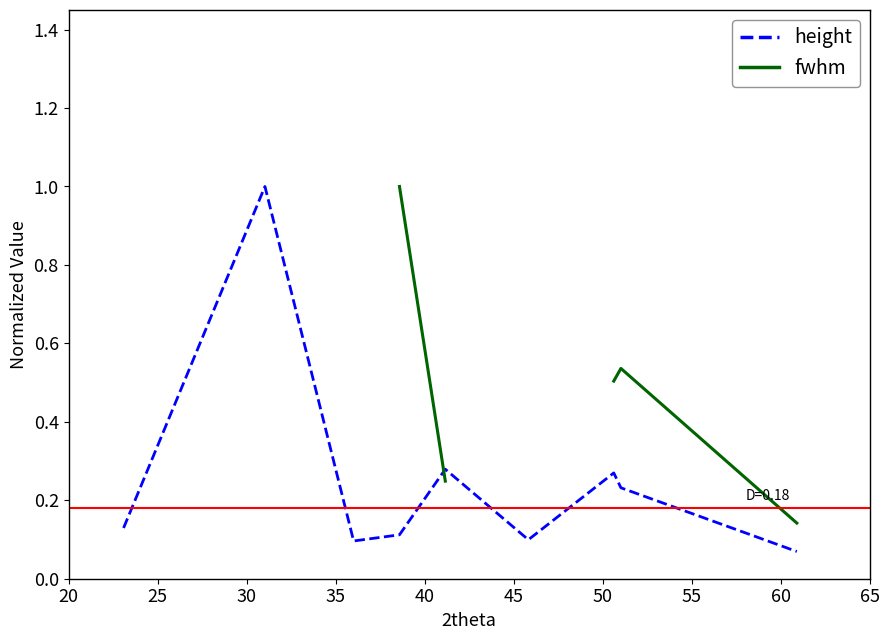

Between 50 and 35, which is larger?

50